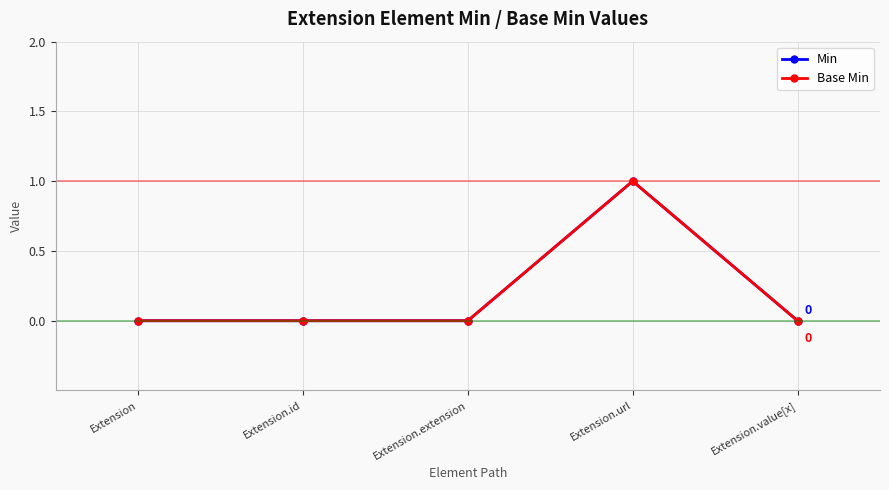

True or false: Base Min has more than 2 interior local peaks.

False